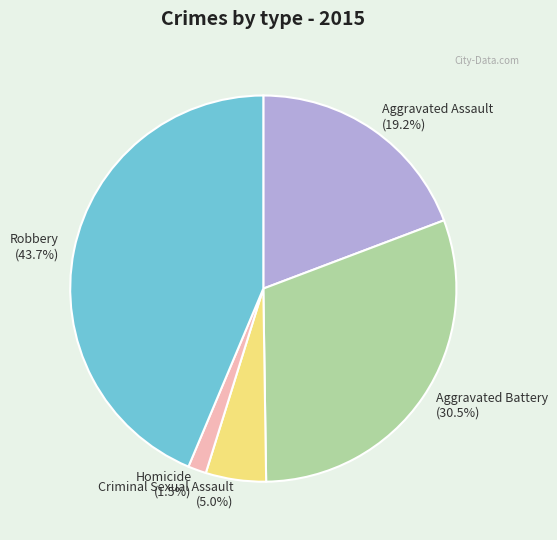

What percentage is NOT represented by Homicide?

98.5%